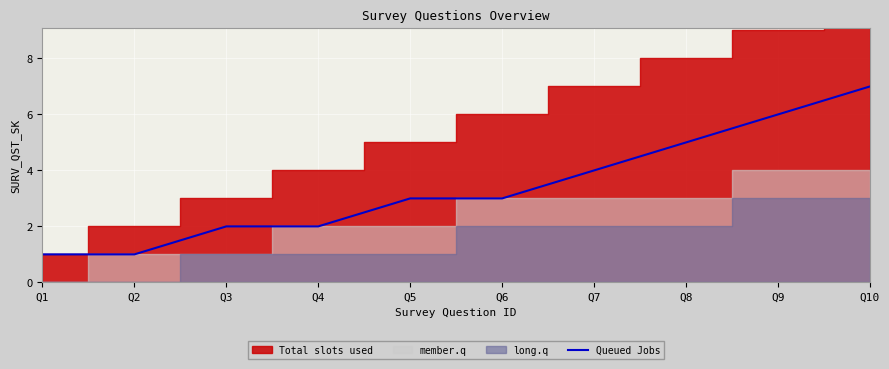

Reading left to right, transcribe all the data shown in this chart.

1	1	2	2	3	3	4	5	6	7